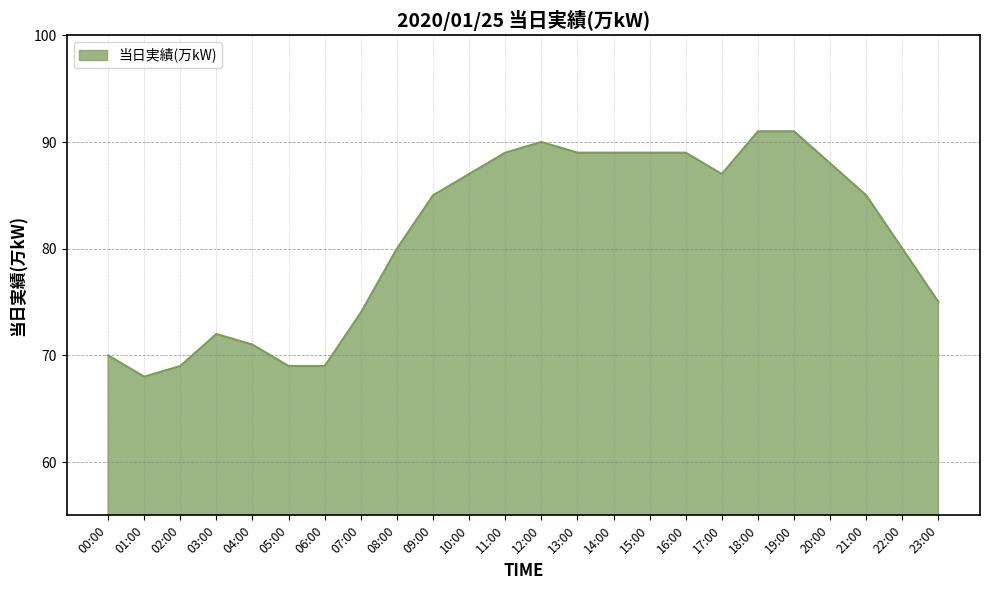

What is the change in value from 03:00 to 16:00?

+17